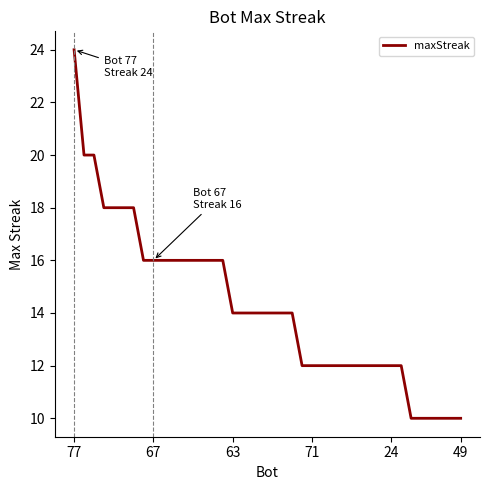

What is the difference between the maximum and minimum values?

14